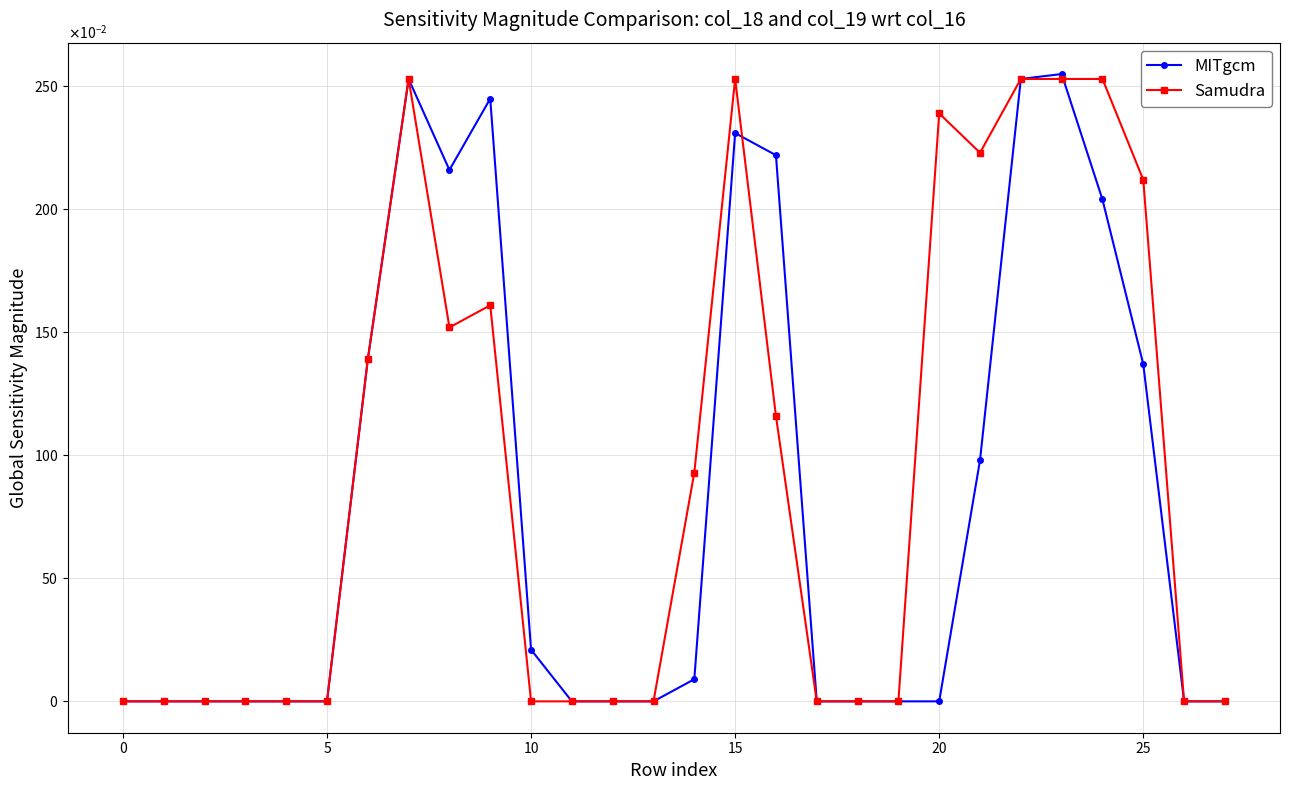

Does the chart have visible grid lines?

Yes